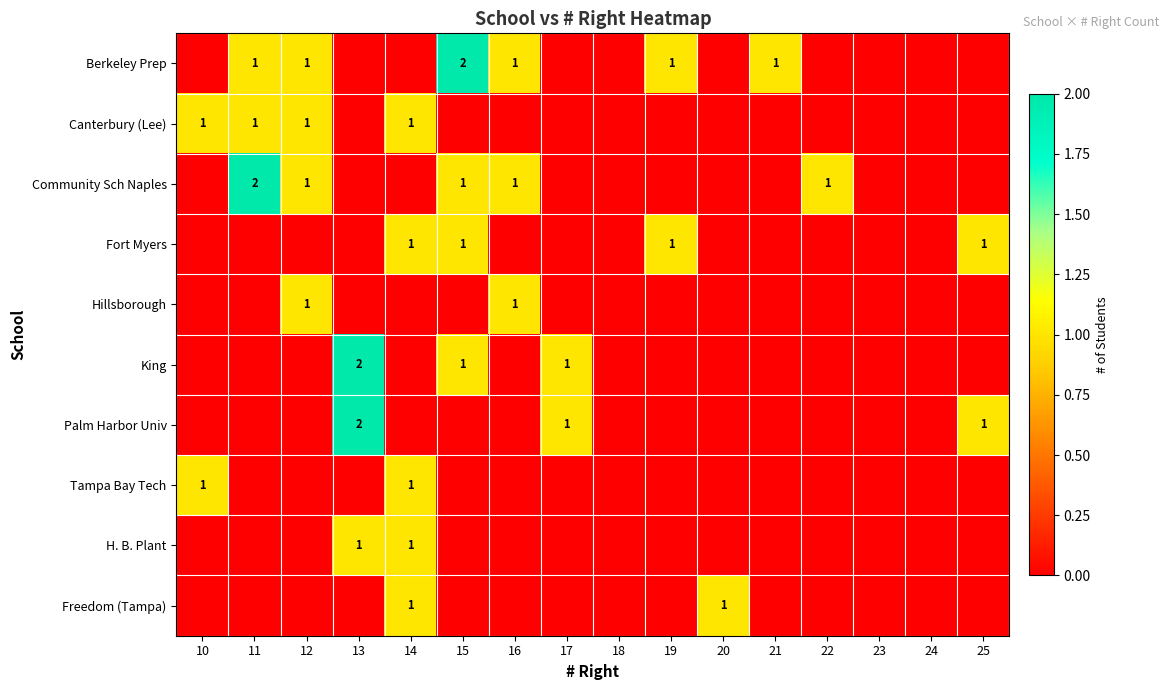

The Freedom (Tampa) series shows 1 at 14. True or false?

True